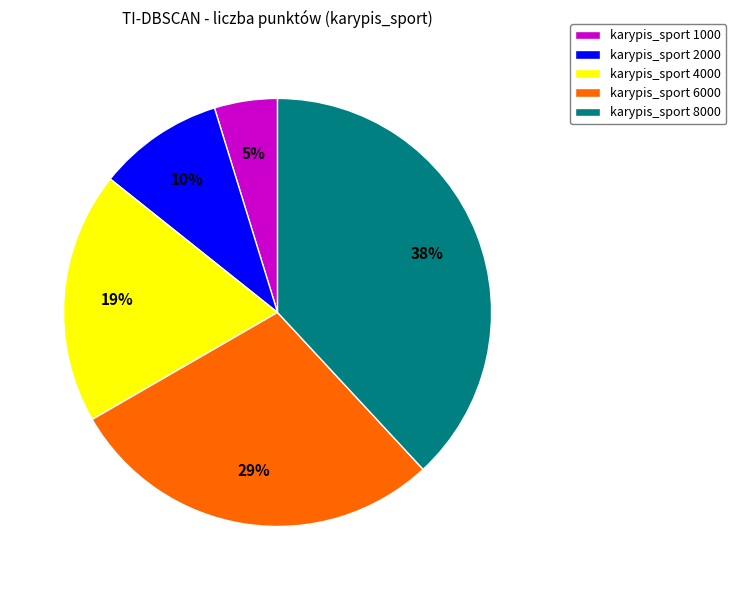

To the nearest percent, what is the combined percentage of karypis_sport 2000 and karypis_sport 8000?

48%